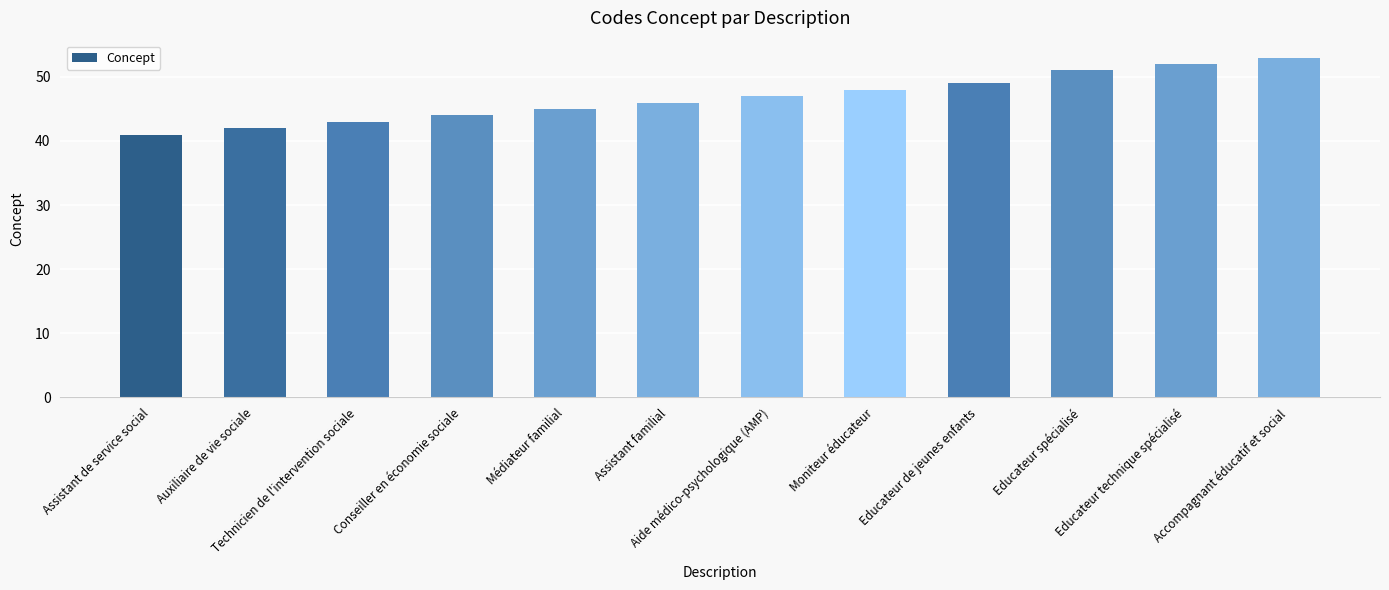

What is the ratio of the value at Assistant familial to the value at Educateur spécialisé?

0.9